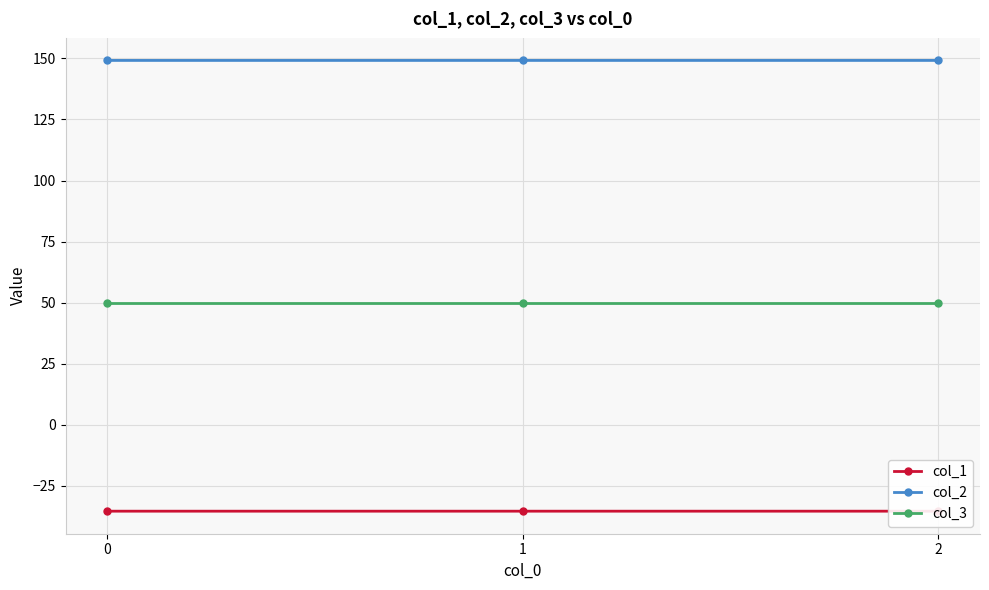

How many col_2 values are between 149 and 150?

3